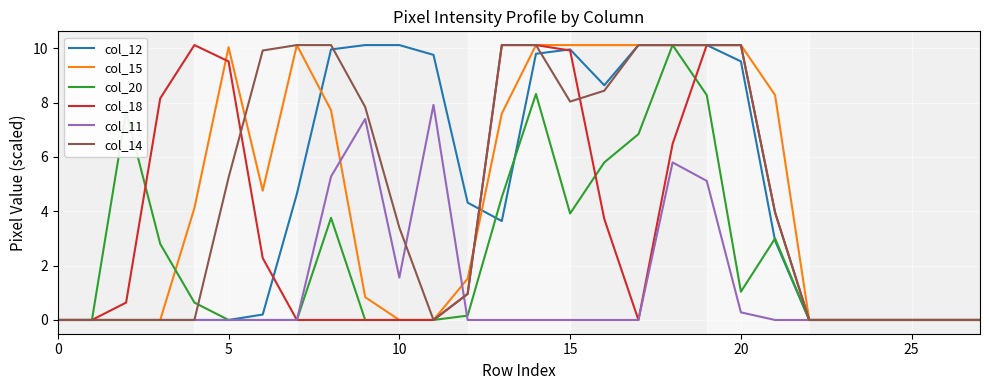

What is the maximum value shown in the chart?

10.1